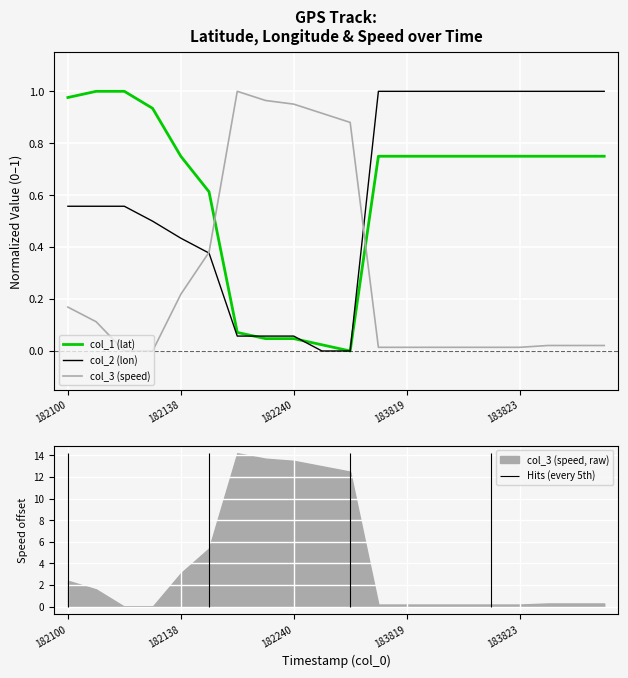

How many positive values does the col_1 (lat) series have?

19